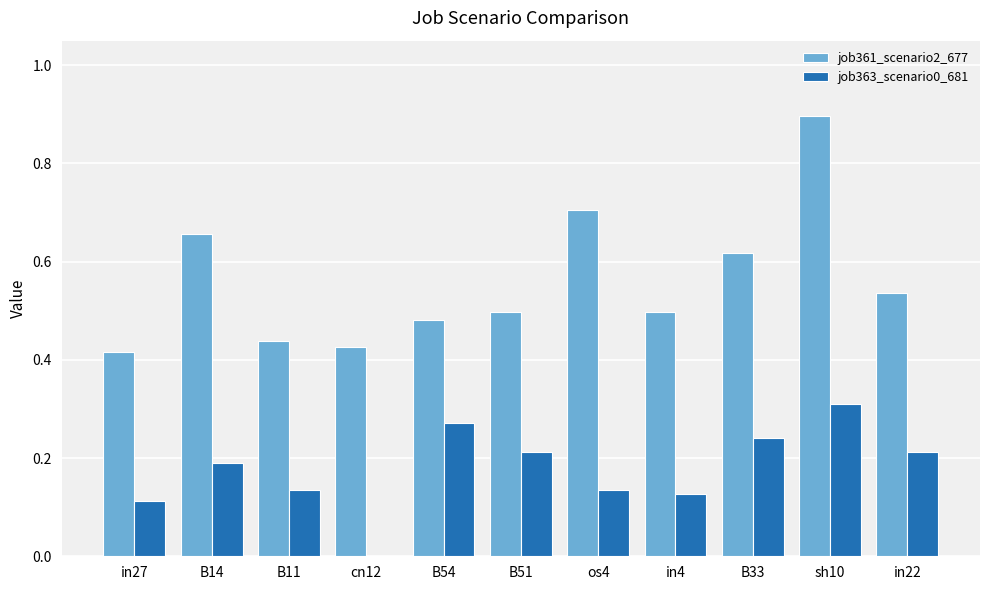

What value does the job361_scenario2_677 series have at sh10?

0.9